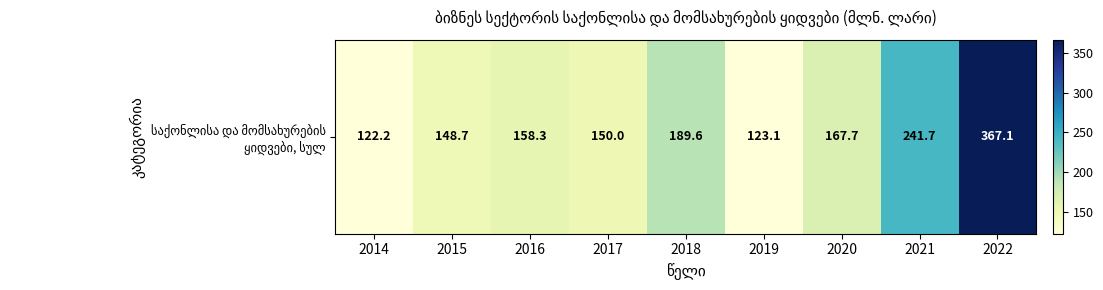

Reading left to right, what are all the values shown in this chart?

2014=122.2	2015=148.7	2016=158.3	2017=150.0	2018=189.6	2019=123.1	2020=167.7	2021=241.7	2022=367.1